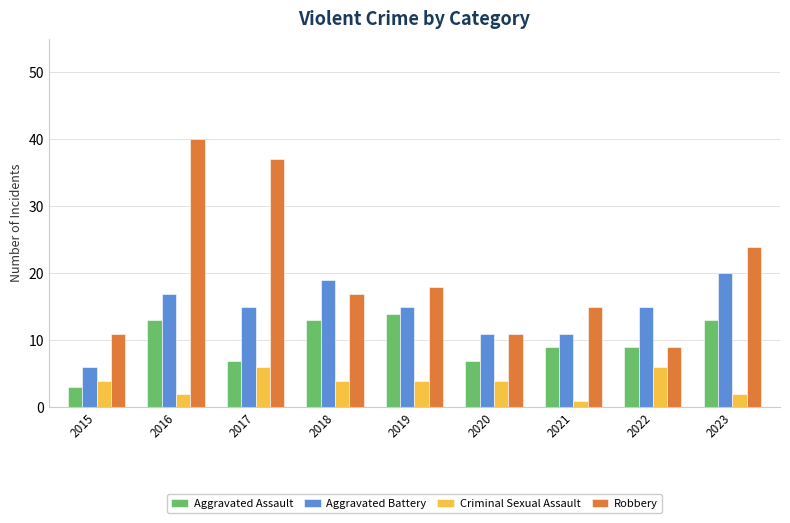

What is the average value of the Aggravated Battery series?

14